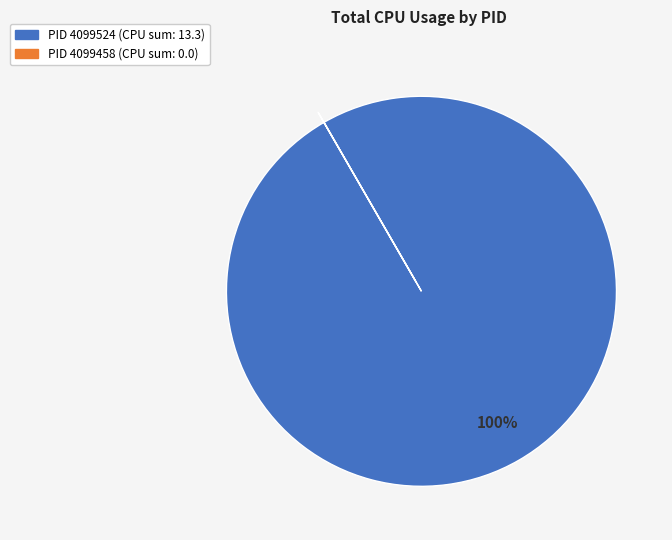

To the nearest percent, what is the difference between the largest and smallest slice percentages?

100%